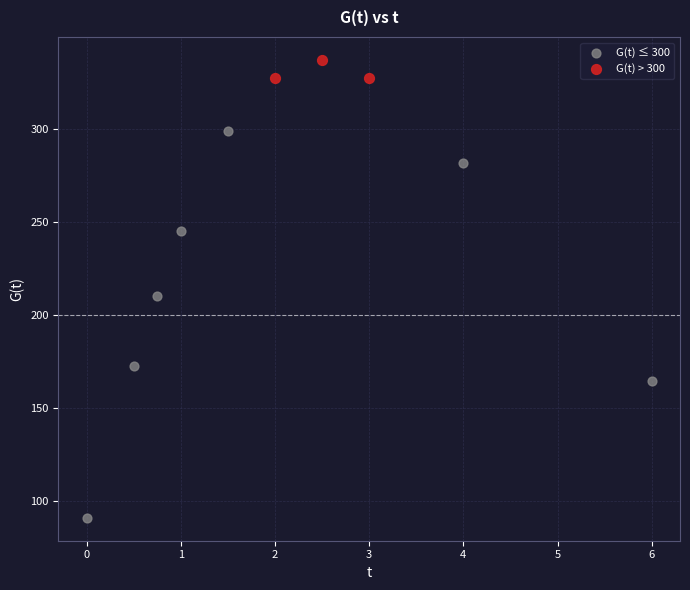

Which series has the widest spread of Y values?

G(t) ≤ 300